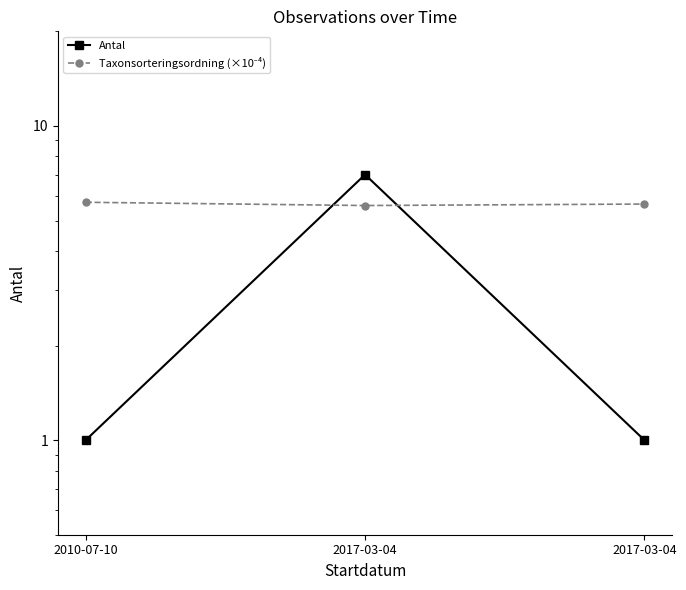

Reading left to right, transcribe all the data shown in this chart.

Antal: 2010-07-10=1.0	2017-03-04=7.0	2017-03-04=1.0
Taxonsorteringsordning (×10⁻⁴): 2010-07-10=5.7	2017-03-04=5.6	2017-03-04=5.6